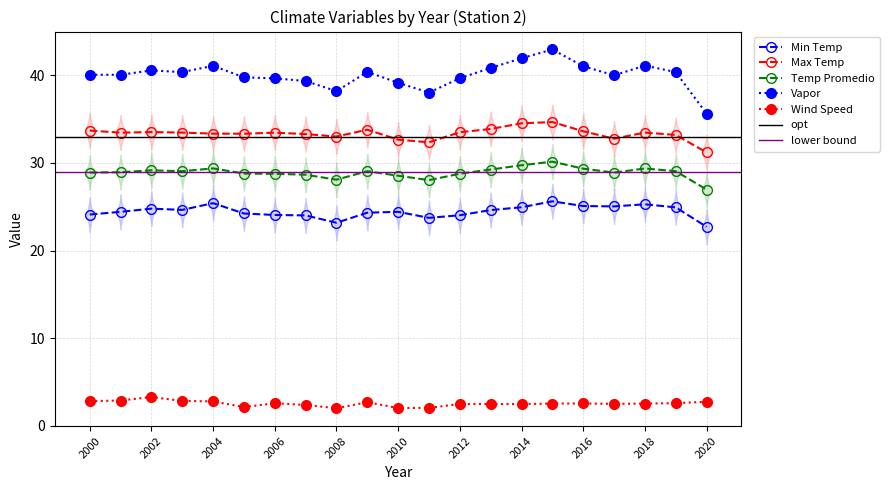

At which label is Temp Promedio closest to 28?

2011